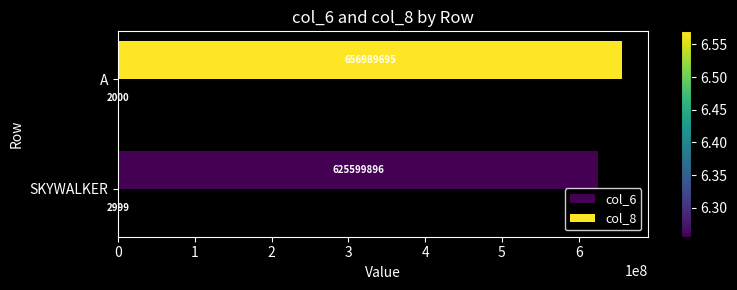

How many series are shown in this chart?

2